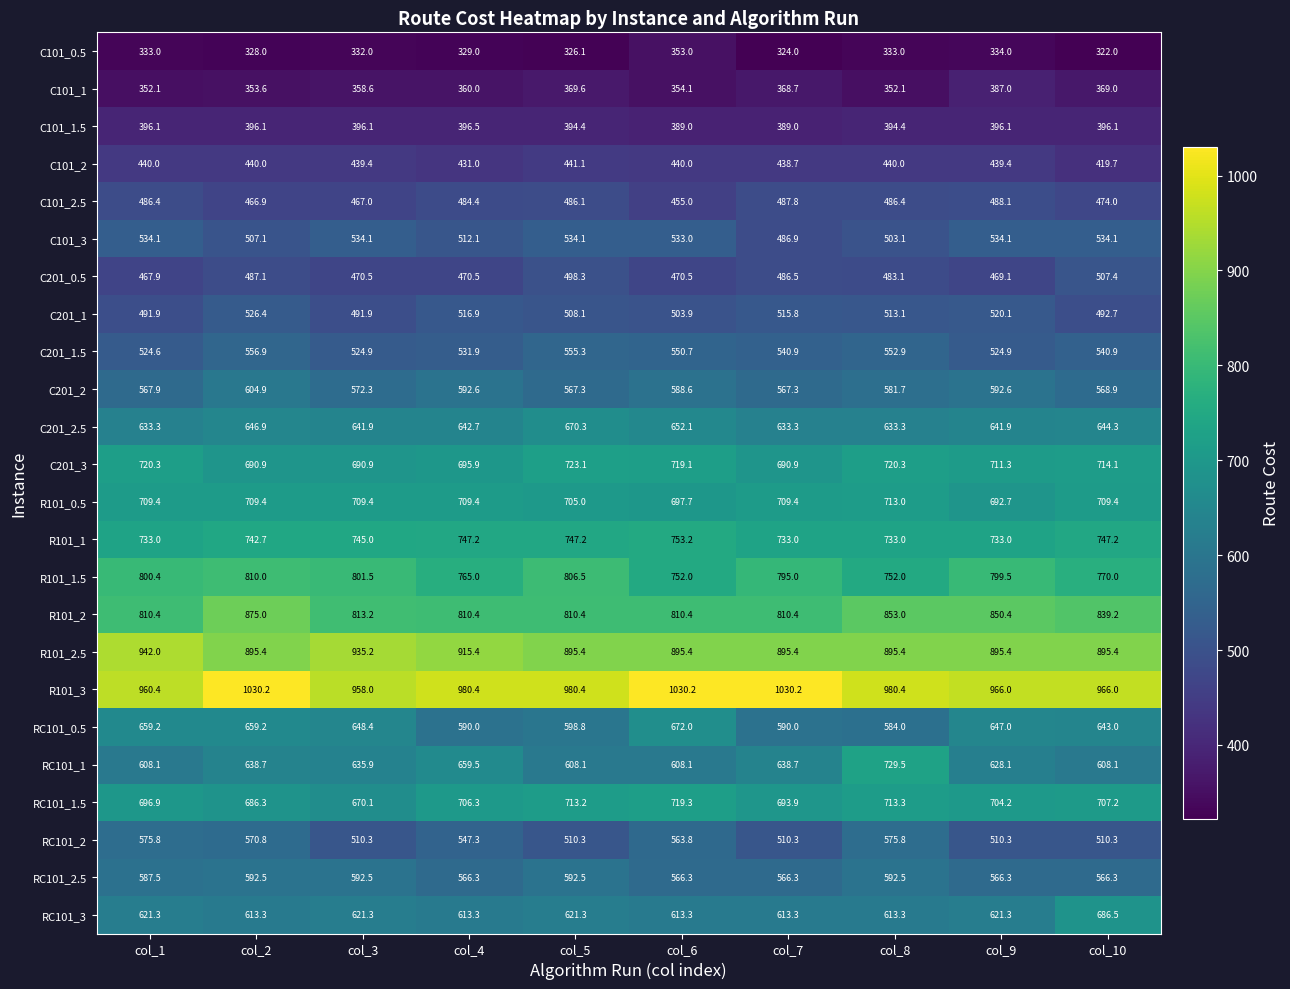

Which category has the lowest value across all series?

col_10